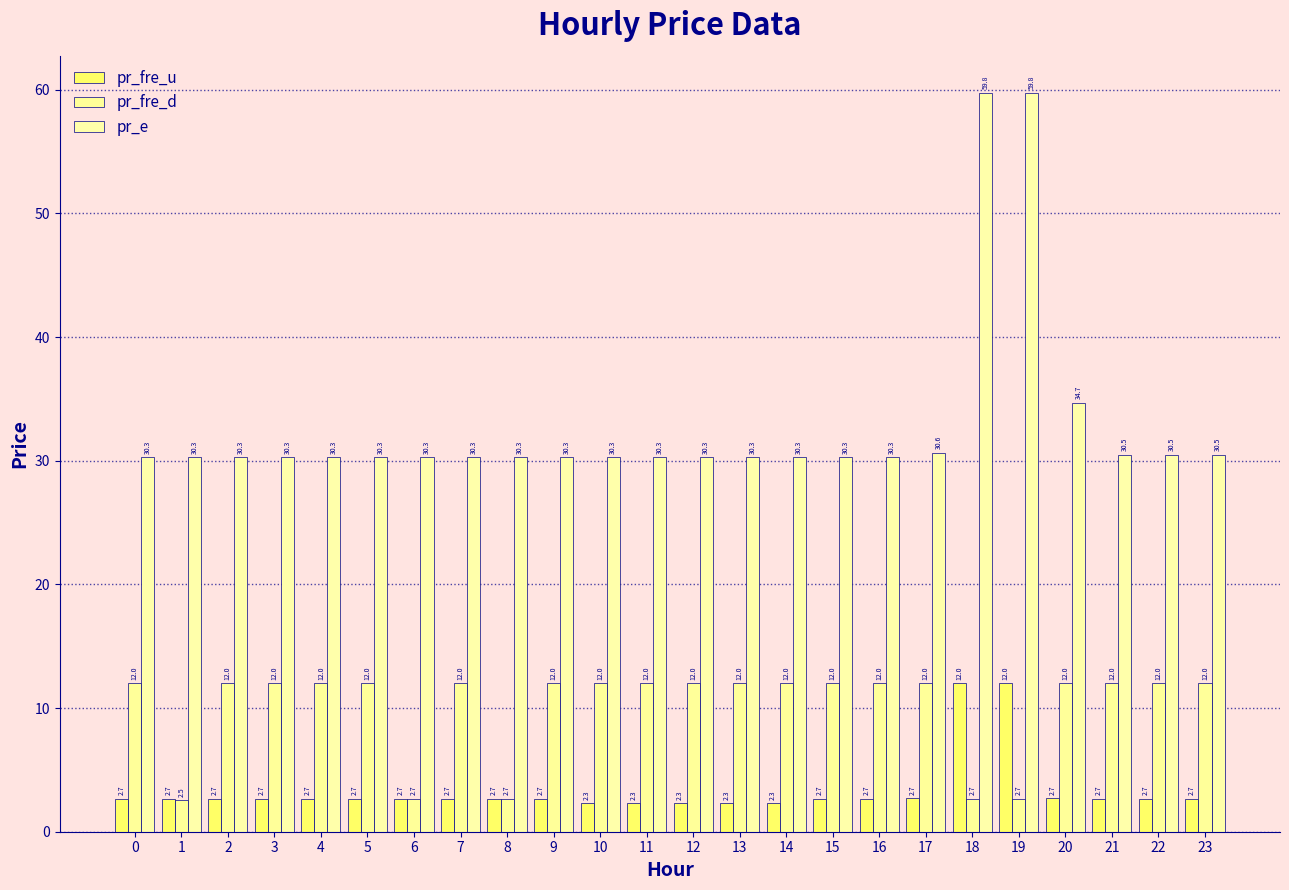

Is it true that pr_e equals 11.4 at 22?

False